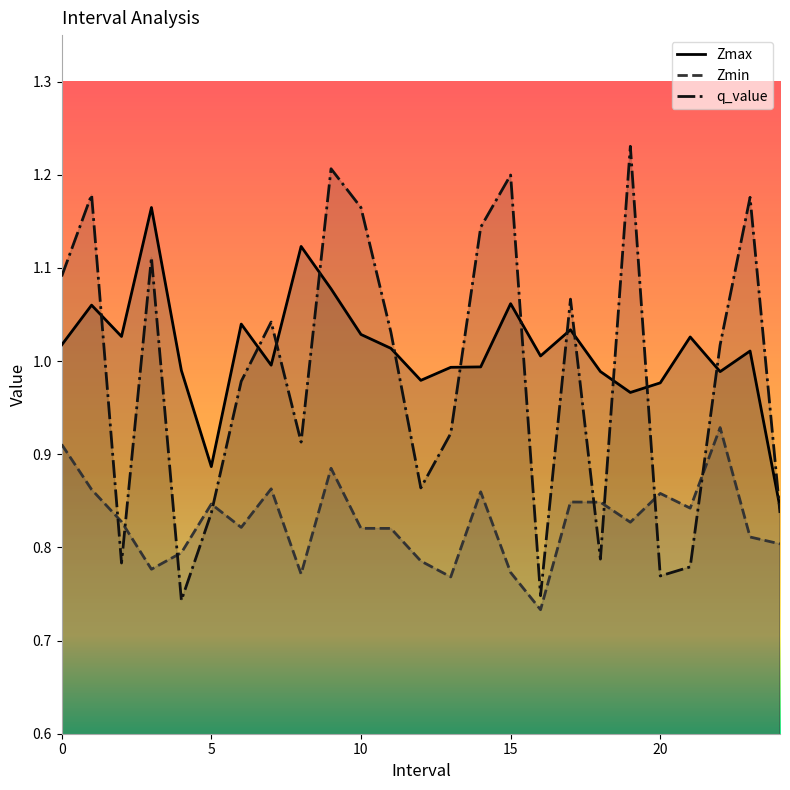

Between 18 and 12, which is larger?

18